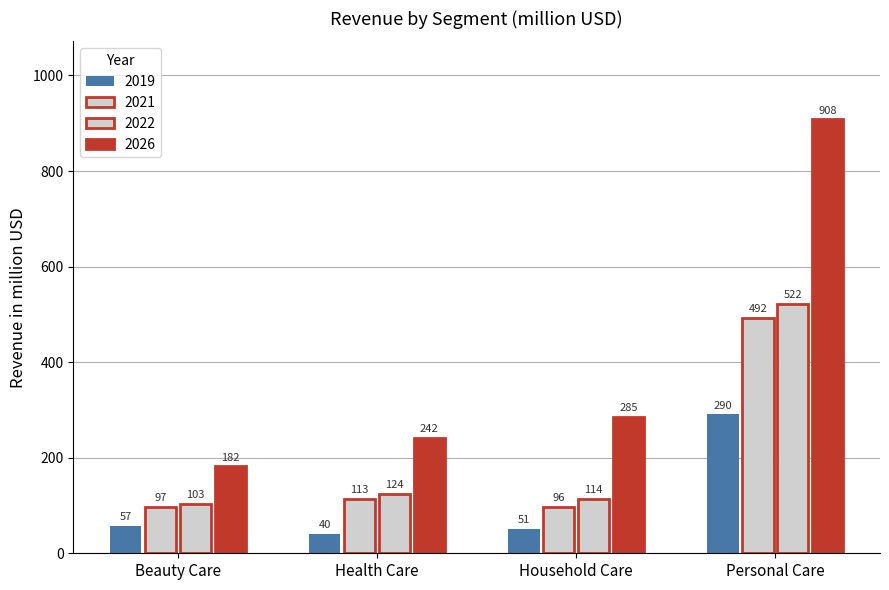

How many values in the 2021 series exceed 113?

2